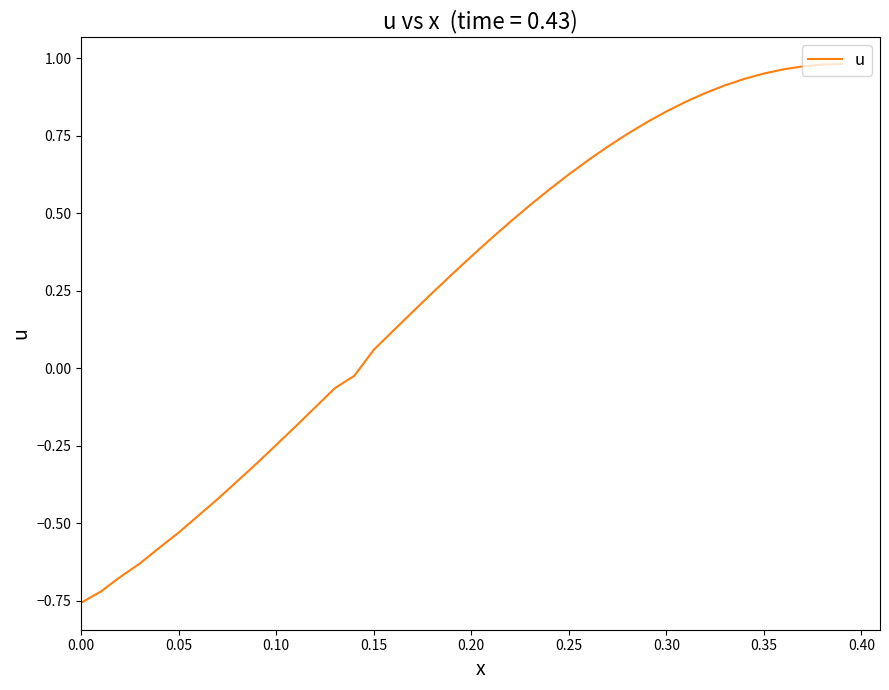

What is the difference between the maximum and minimum values?

1.7